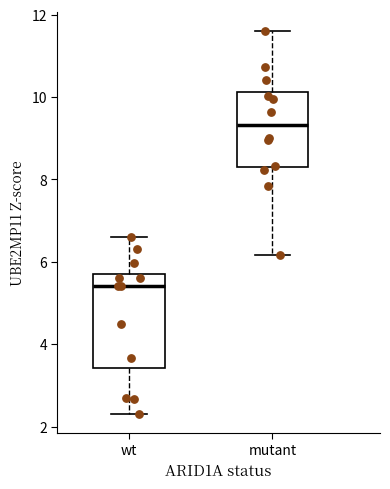

Reading left to right, transcribe this box plot: for each box, give where its median line is, the range the box spans, and where its two whiskers end, as read against the y-axis. The values are not printed on the chart, so give them approximately, as read against the axis.

wt: median 5.4, box 3.4 to 5.8, whiskers 2.4 to 6.6
mutant: median 9.4, box 8.2 to 10.2, whiskers 6.2 to 11.6